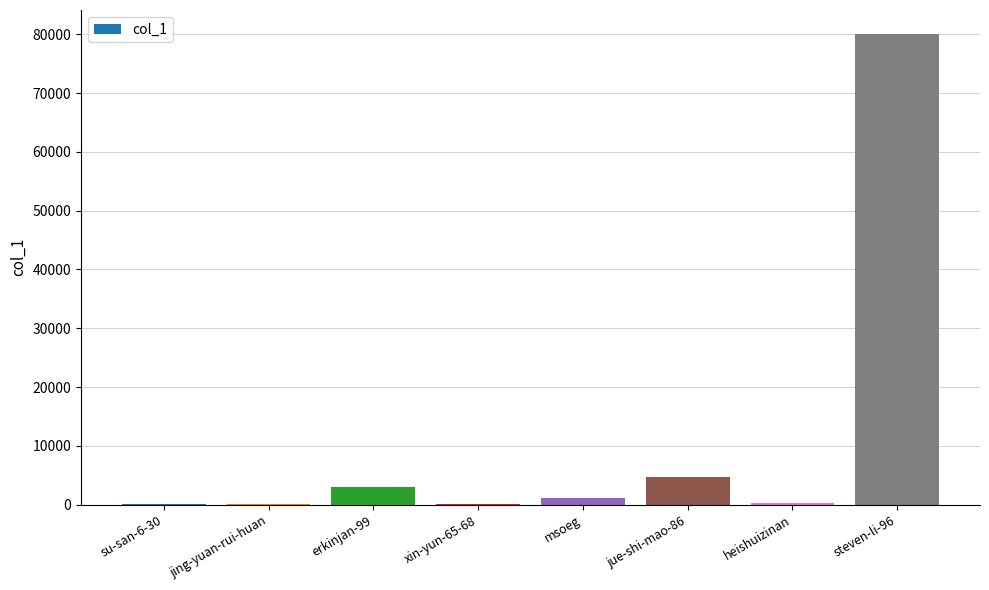

Which has a higher value, jue-shi-mao-86 or steven-li-96?

steven-li-96